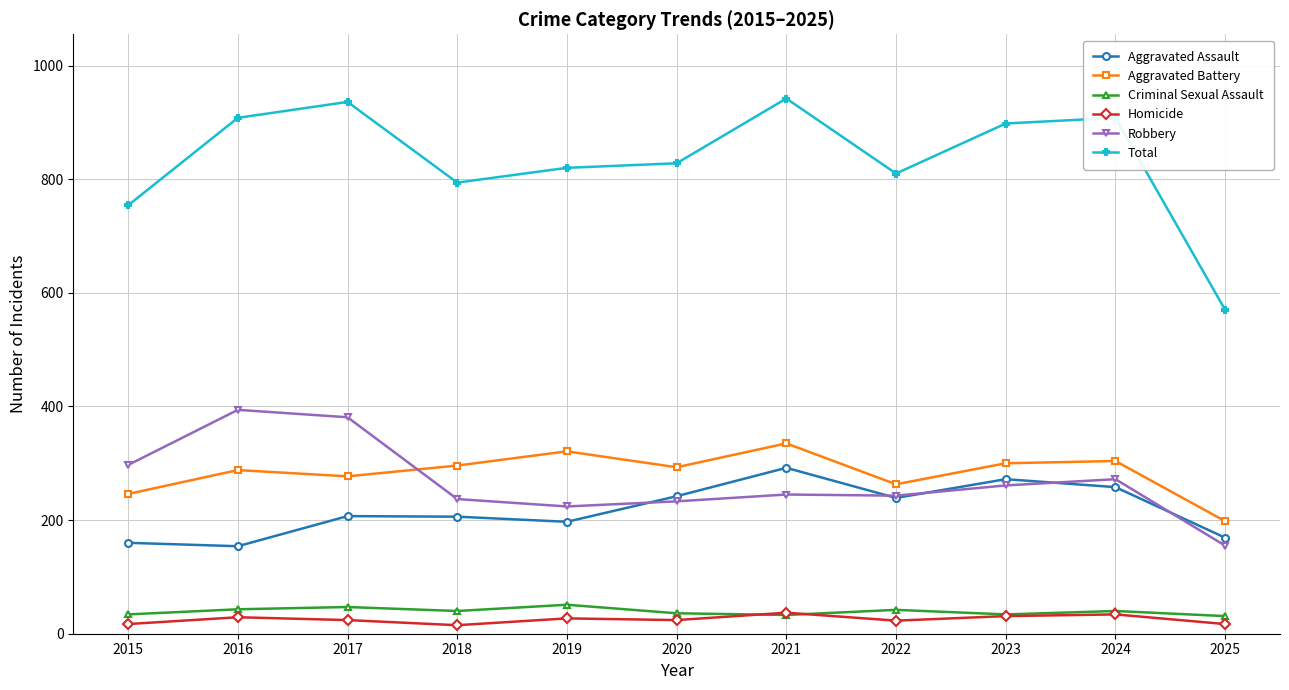

True or false: Total and Homicide cross at least once.

False